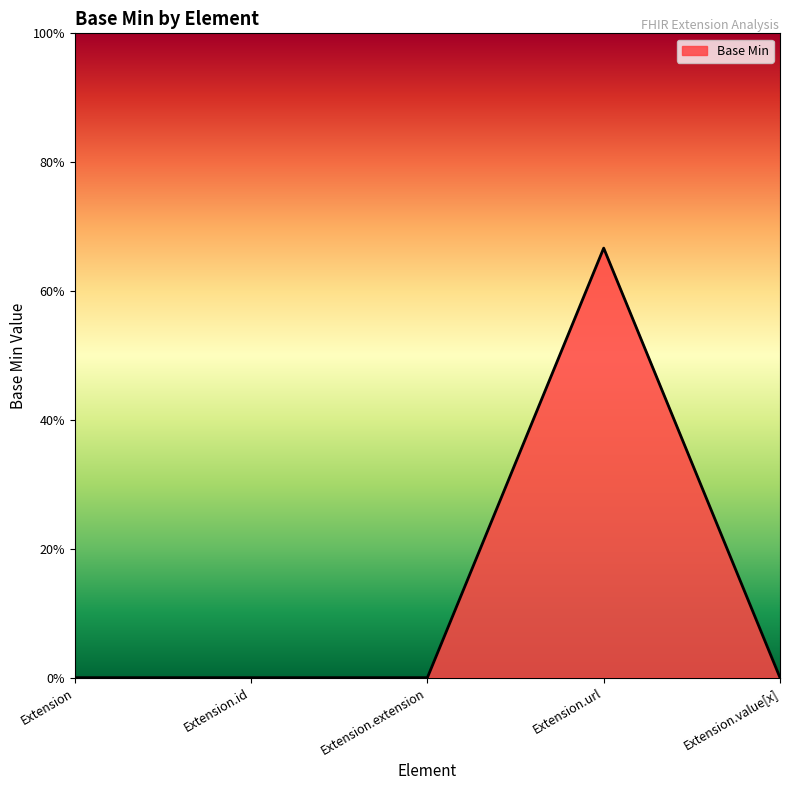

Does the chart display data point markers on the line(s)?

No